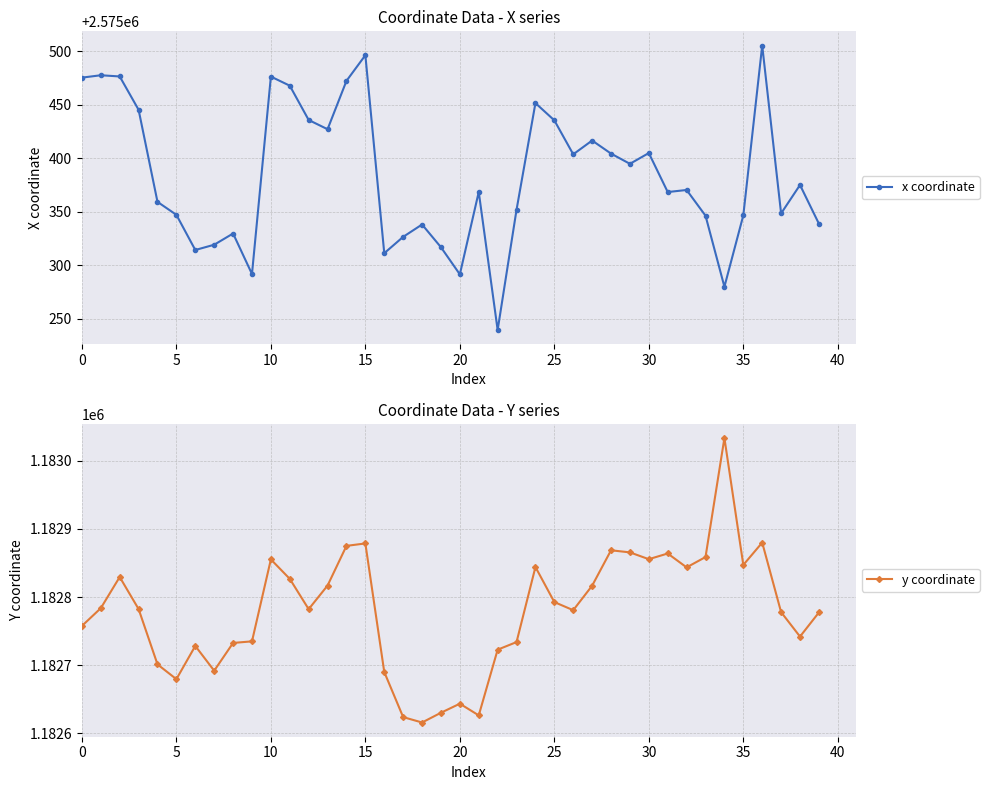

Count the number of categories in the chart.

40